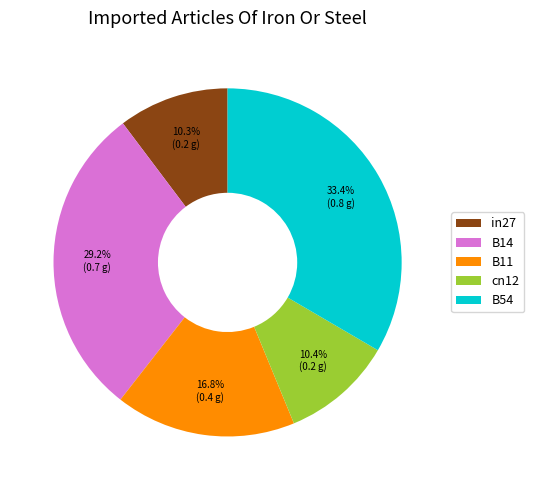

Which has a higher value, cn12 or B54?

B54